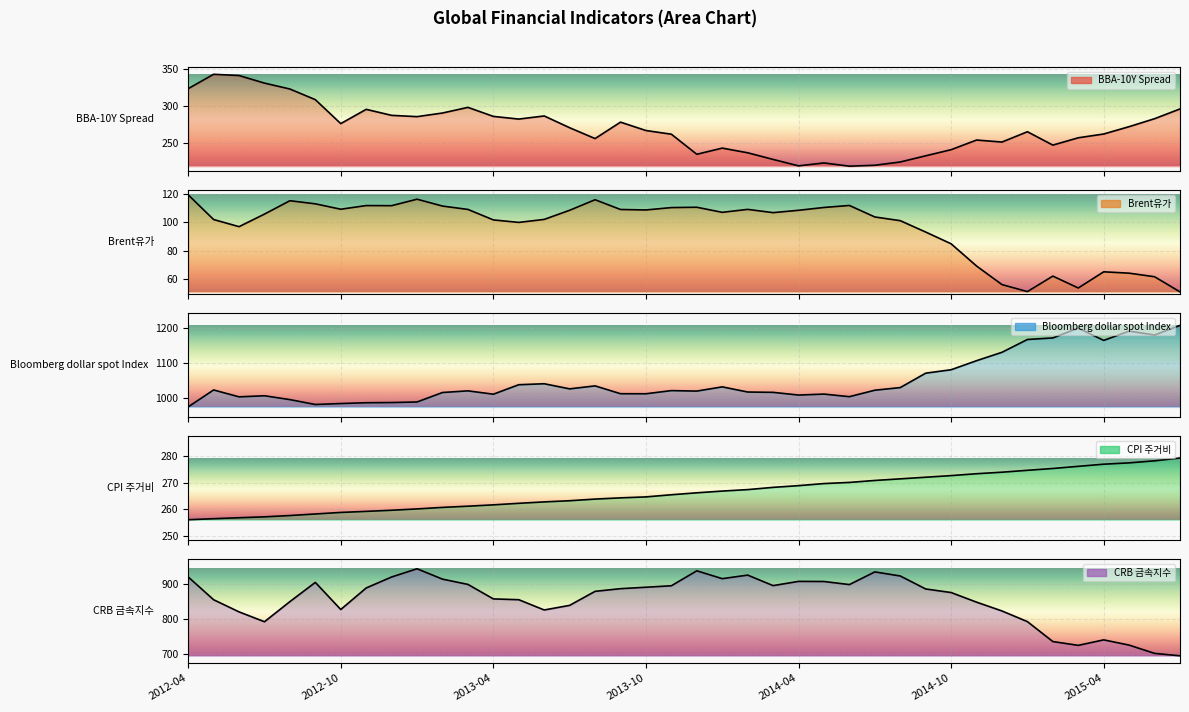

Rank the series at 15 from highest to lowest value.

Bloomberg dollar spot Index, CRB 금속지수, BBA-10Y Spread, CPI 주거비, Brent유가